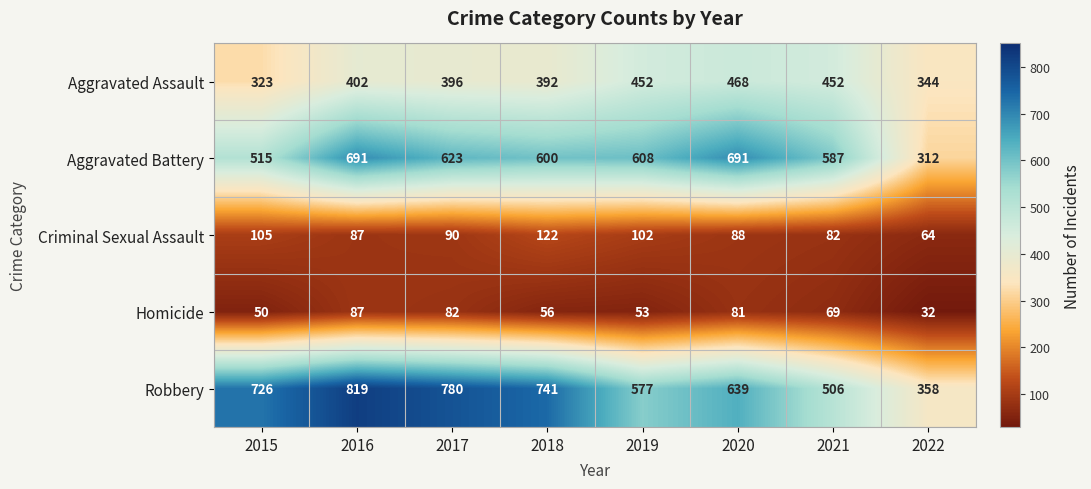

What is the sum of all Aggravated Assault values?

3229